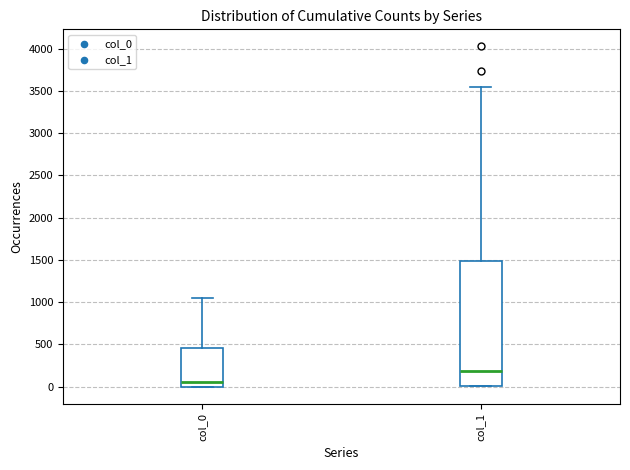

Reading left to right, transcribe this box plot: for each box, give where its median line is, the range the box spans, and where its two whiskers end, as read against the y-axis. The values are not printed on the chart, so give them approximately, as read against the axis.

col_0: median 50, box 0 to 450, whiskers 0 to 1050
col_1: median 200, box 0 to 1500, whiskers 0 to 3550